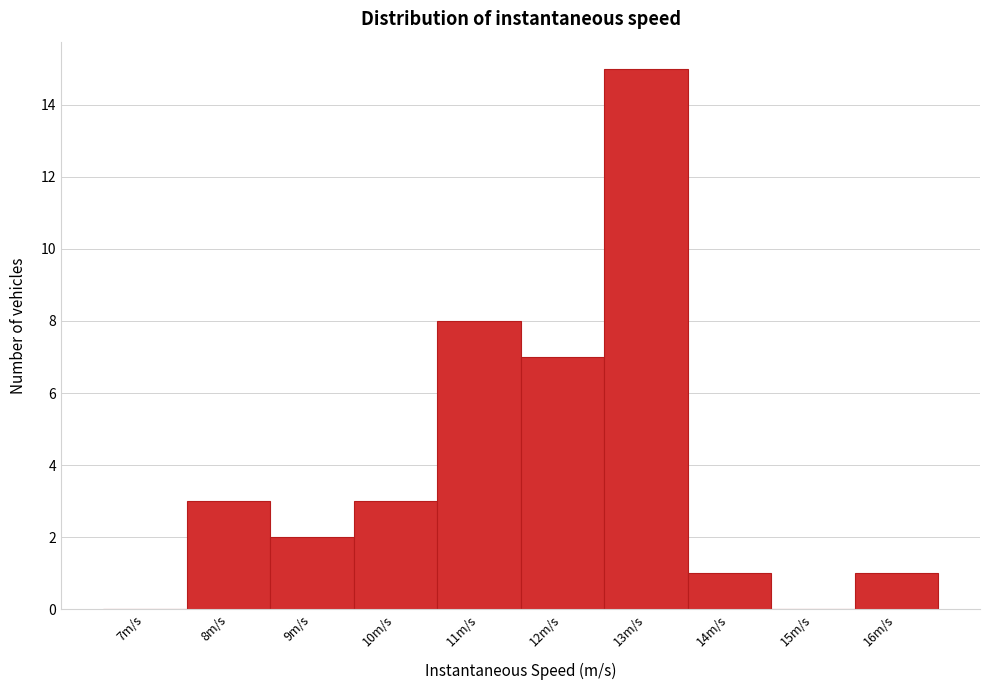

Reading right to left, extract all data points from this chart.

16m/s=1	15m/s=0	14m/s=1	13m/s=15	12m/s=7	11m/s=8	10m/s=3	9m/s=2	8m/s=3	7m/s=0